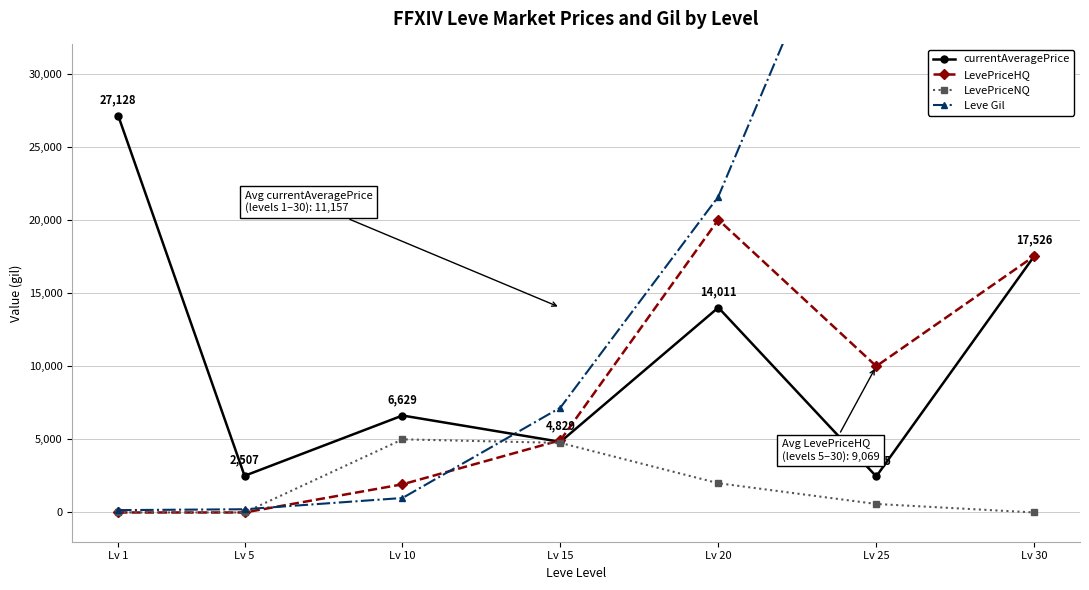

How many values in LevePriceHQ are above zero?

5